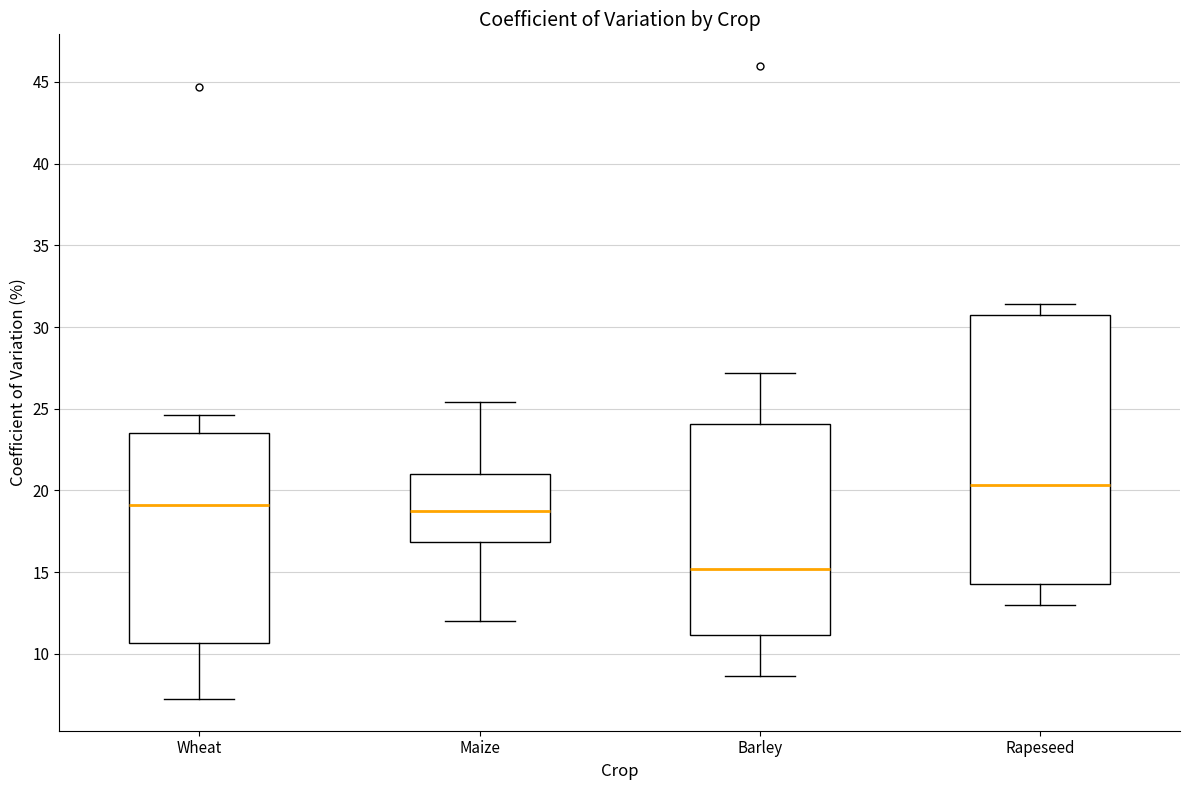

Reading left to right, transcribe this box plot: for each box, give where its median line is, the range the box spans, and where its two whiskers end, as read against the y-axis. The values are not printed on the chart, so give them approximately, as read against the axis.

Wheat: median 19.0, box 10.5 to 23.5, whiskers 7.0 to 24.5
Maize: median 18.5, box 17.0 to 21.0, whiskers 12.0 to 25.5
Barley: median 15.0, box 11.0 to 24.0, whiskers 8.5 to 27.0
Rapeseed: median 20.5, box 14.0 to 30.5, whiskers 13.0 to 31.5